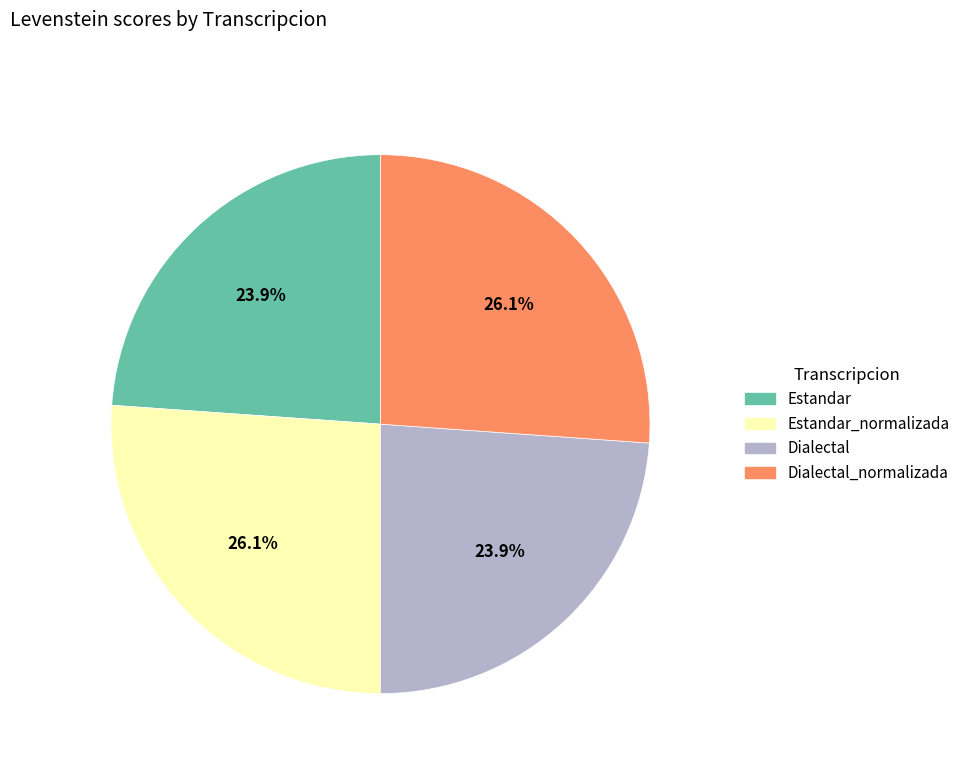

Is there a majority slice in this chart?

No